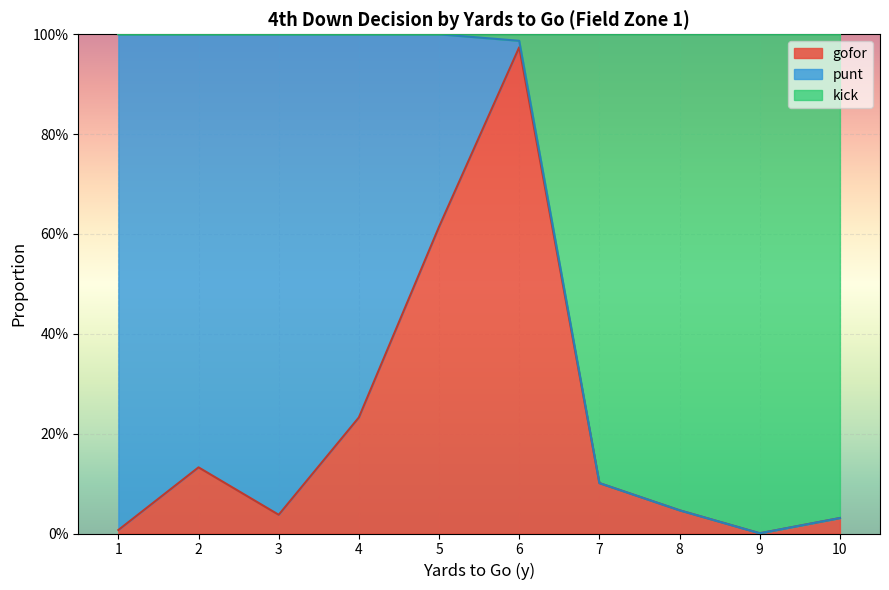

What is the sum of all gofor values?

2.2